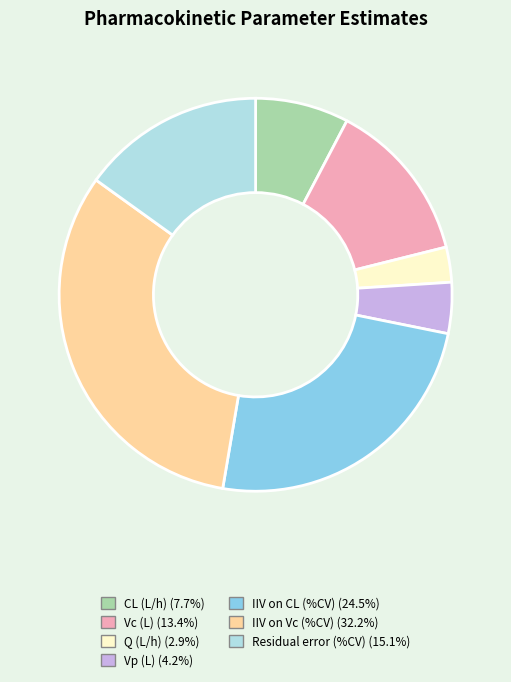

Rank the categories by value from lowest to highest.

Q (L/h), Vp (L), CL (L/h), Vc (L), Residual error (%CV), IIV on CL (%CV), IIV on Vc (%CV)